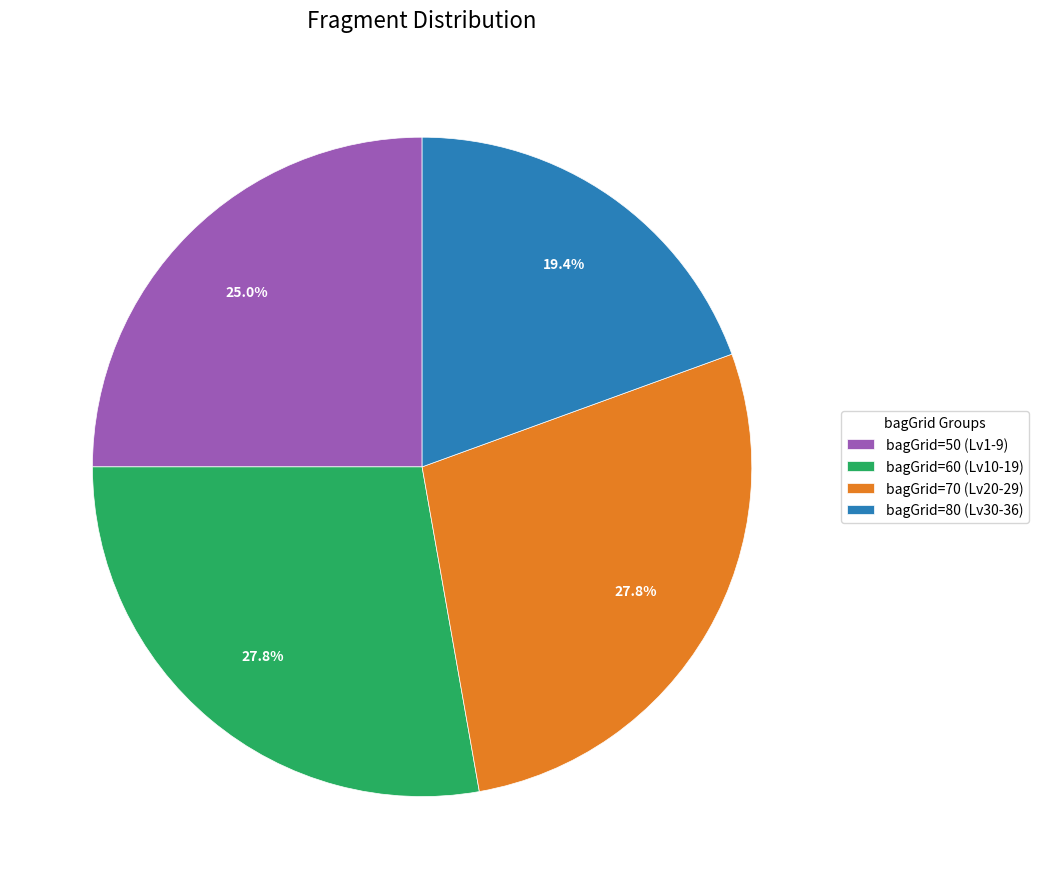

To the nearest percent, what is the average slice percentage?

25%